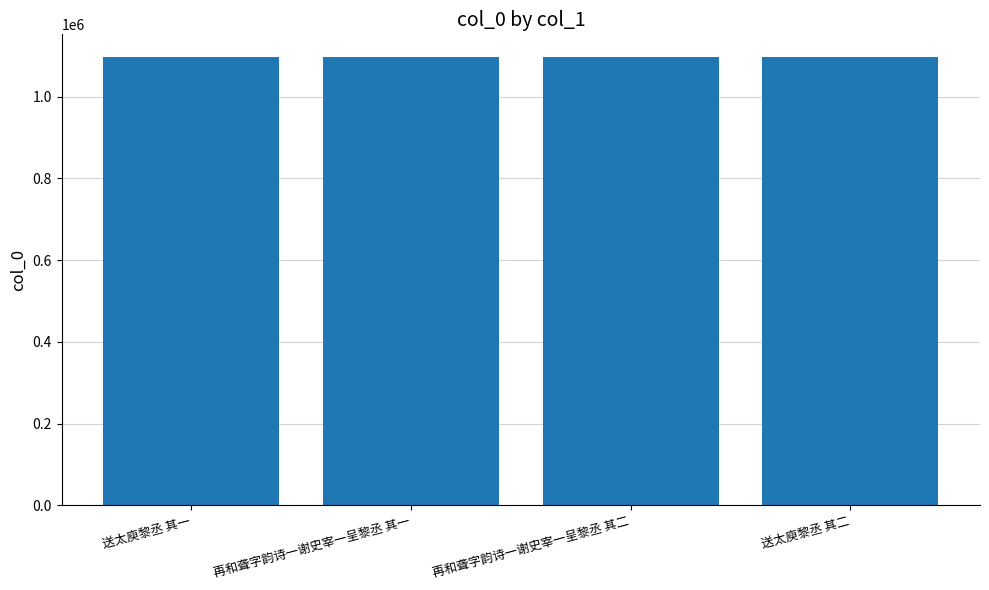

What is the minimum value shown in the chart?

1097923